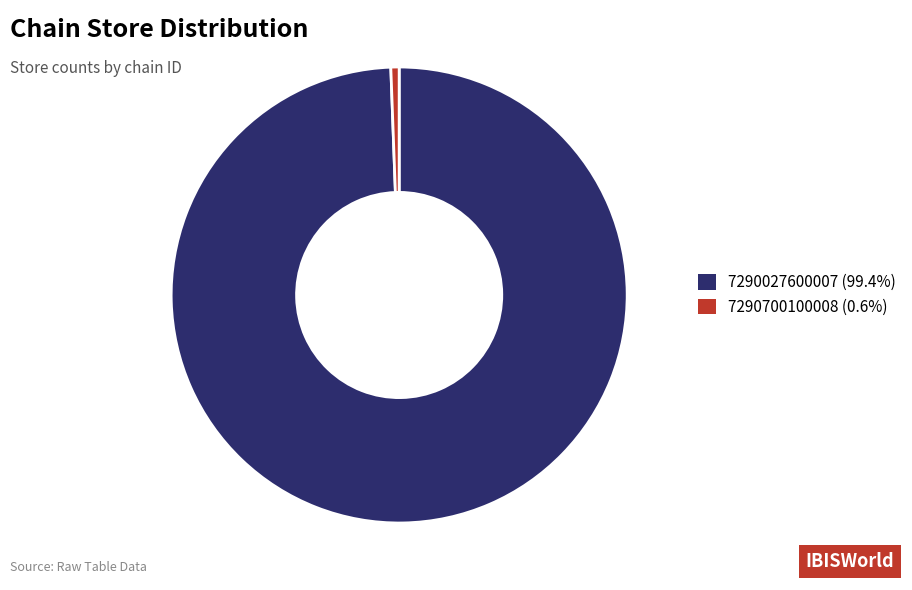

Is 7290027600007 (99.4%) the majority of the pie?

Yes